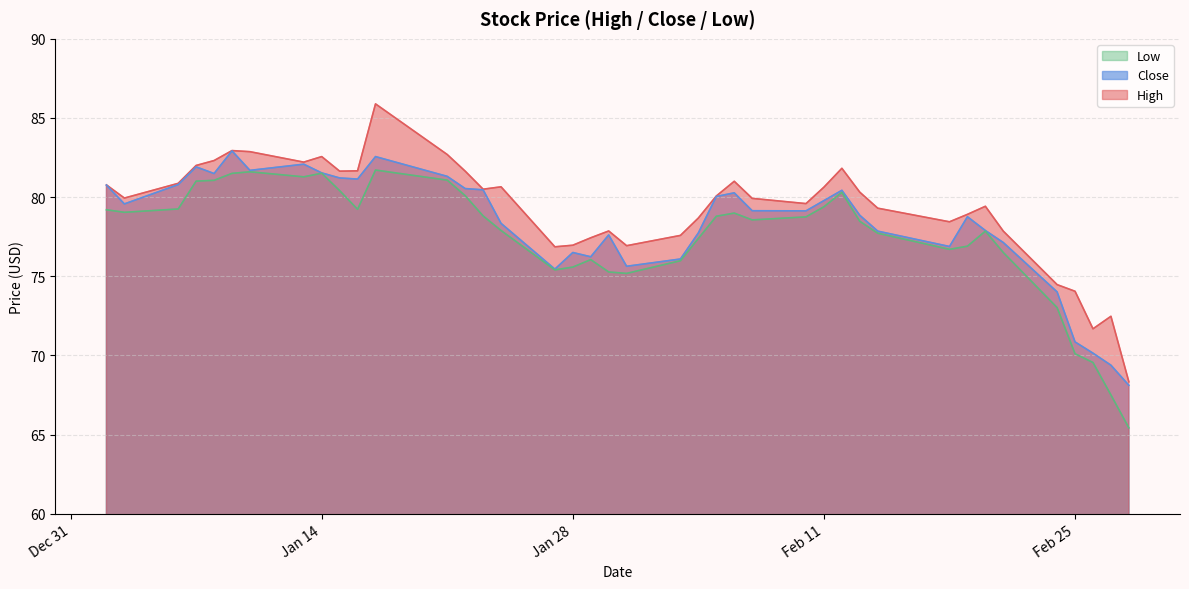

Where is Low nearest to the value 73?

2020-02-24